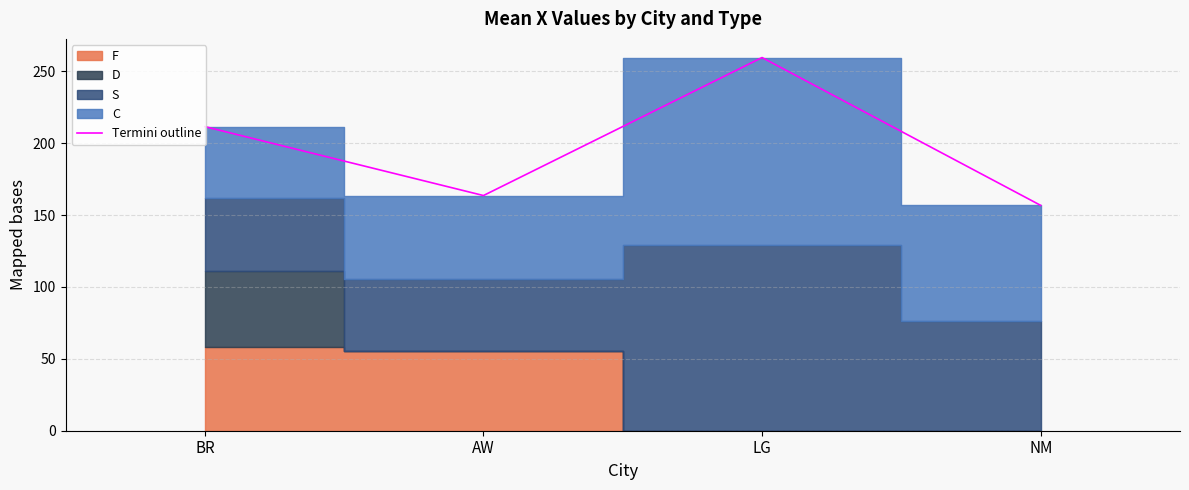

True or false: the data shows 163.6 at AW.

True